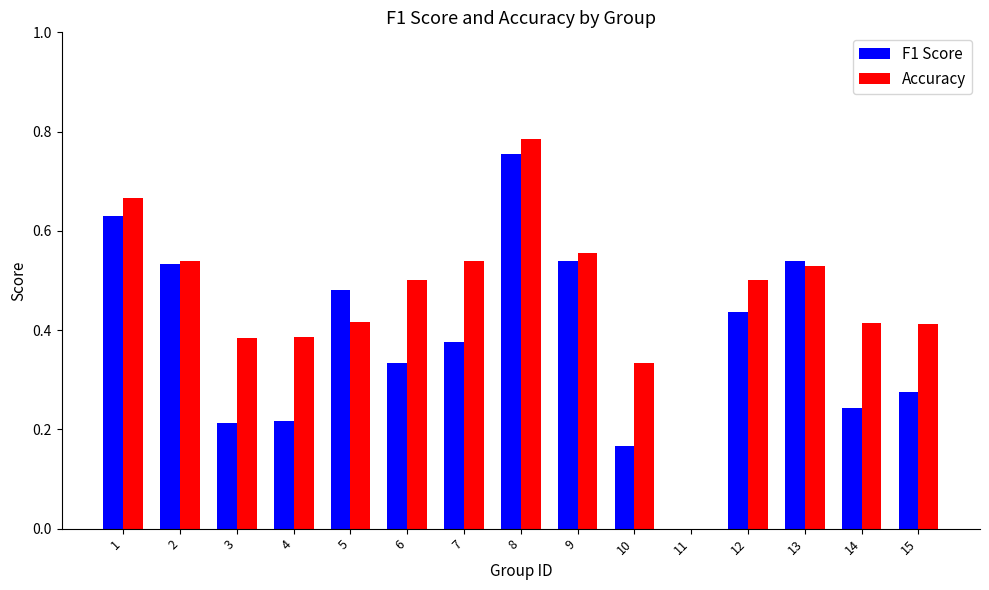

Which series has the largest total across all categories?

Accuracy